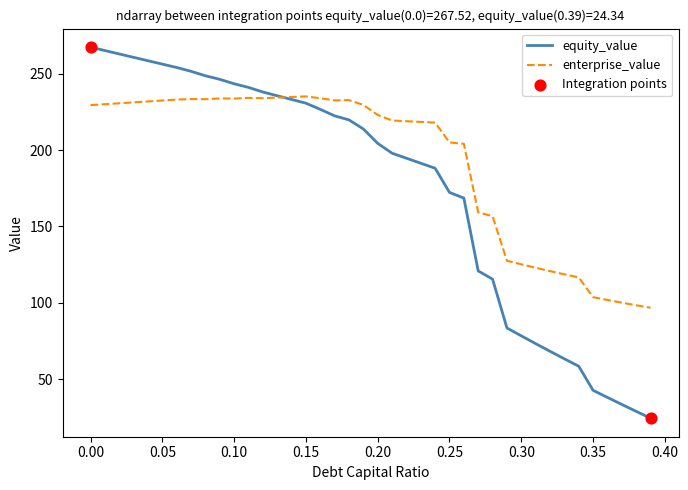

Which series has the largest total across all categories?

enterprise_value